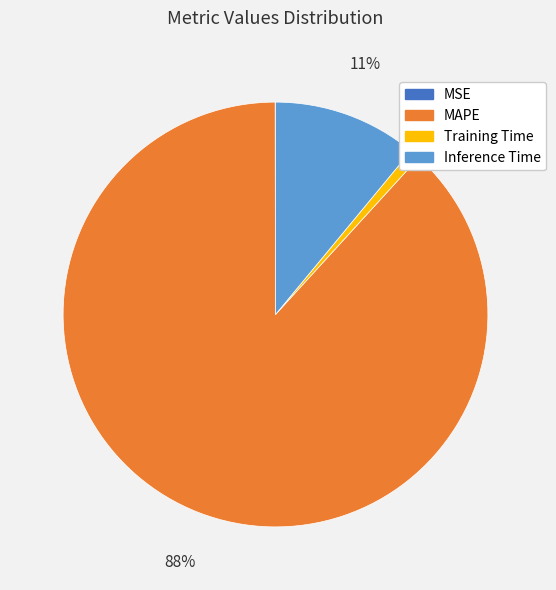

Is there any slice that represents more than half of the pie?

Yes